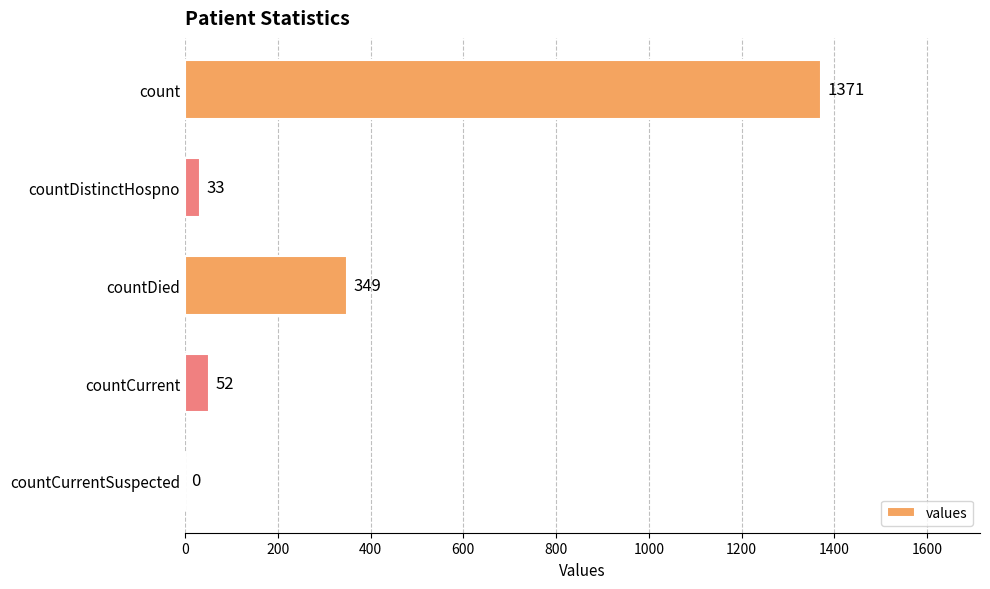

At which label is the value closest to 685?

countDied